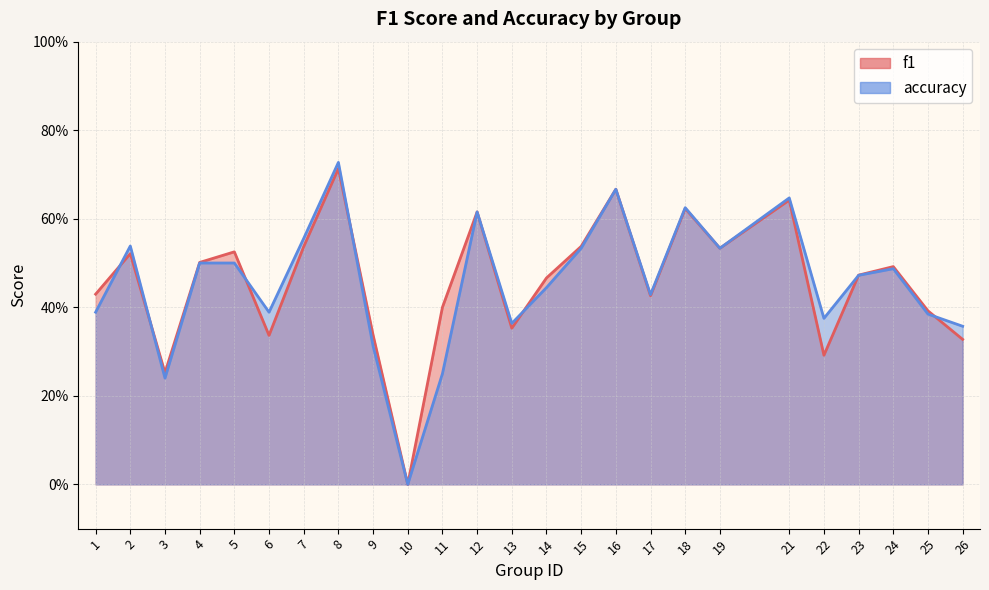

Where is the first local maximum for f1?

2